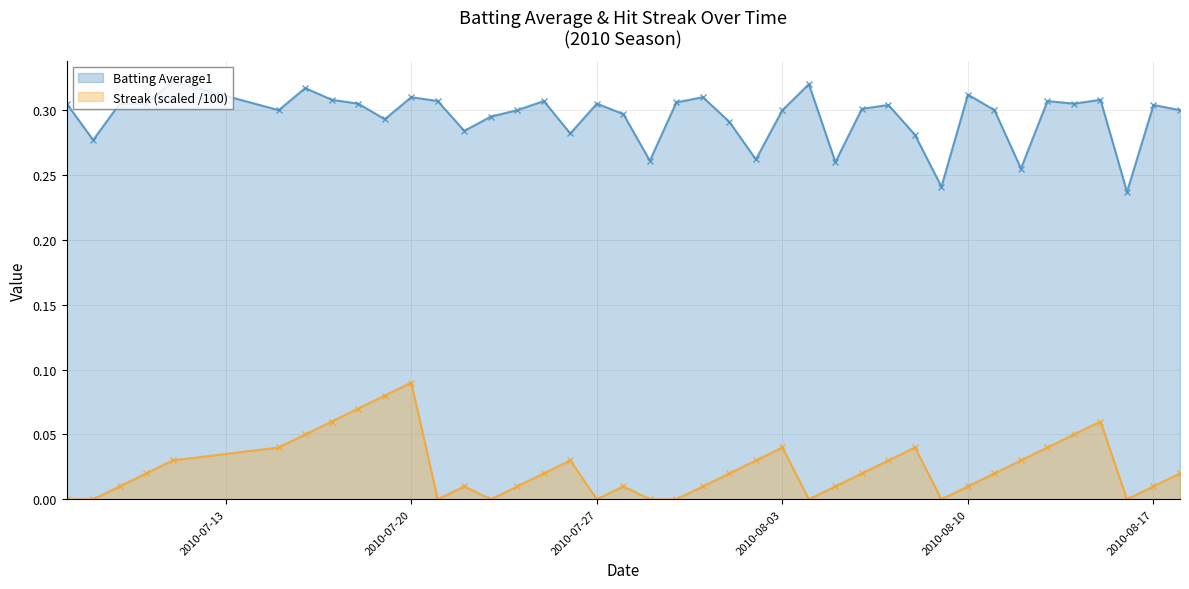

What is the difference between the maximum and minimum values in the streak series?

0.1